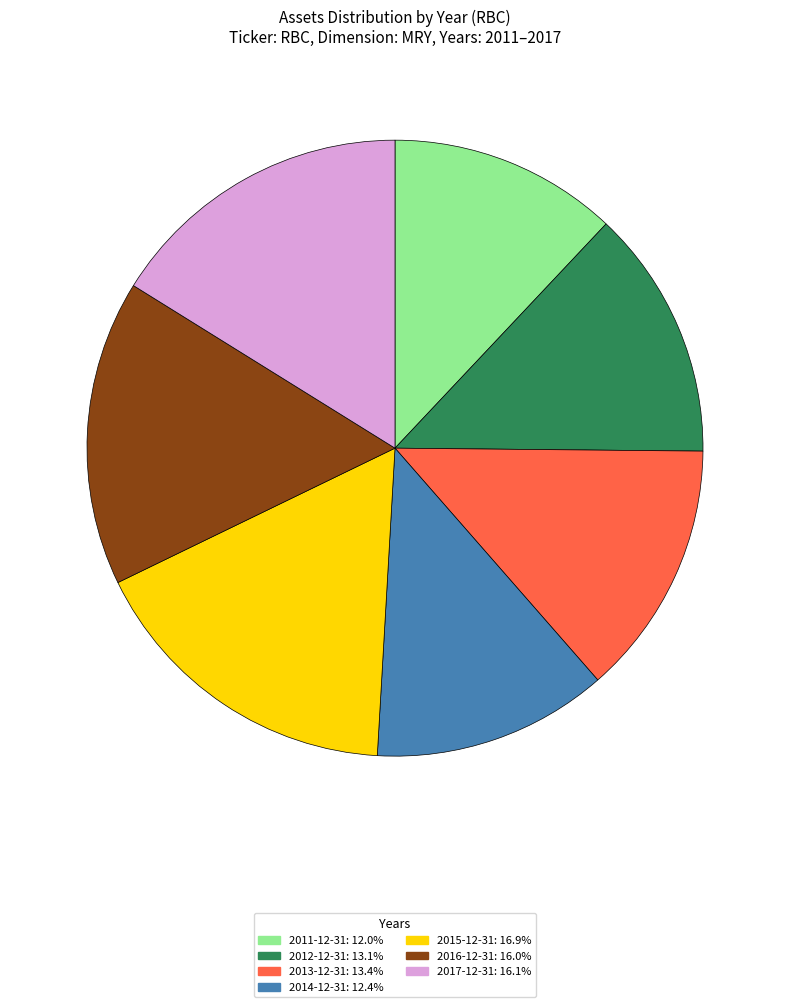

Which slice is the largest?

2015-12-31